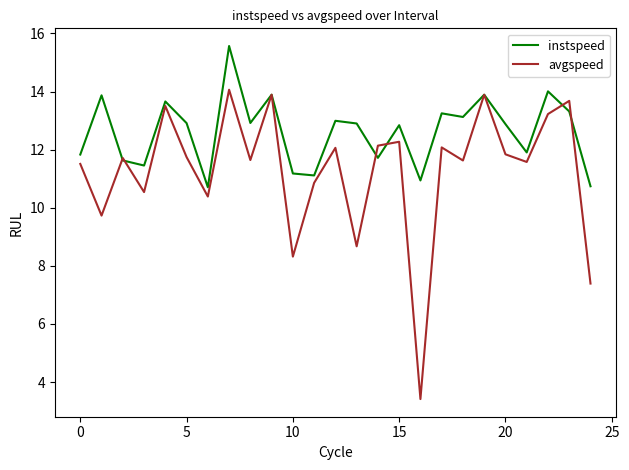

List the series in order of their overall mean, highest first.

instspeed, avgspeed